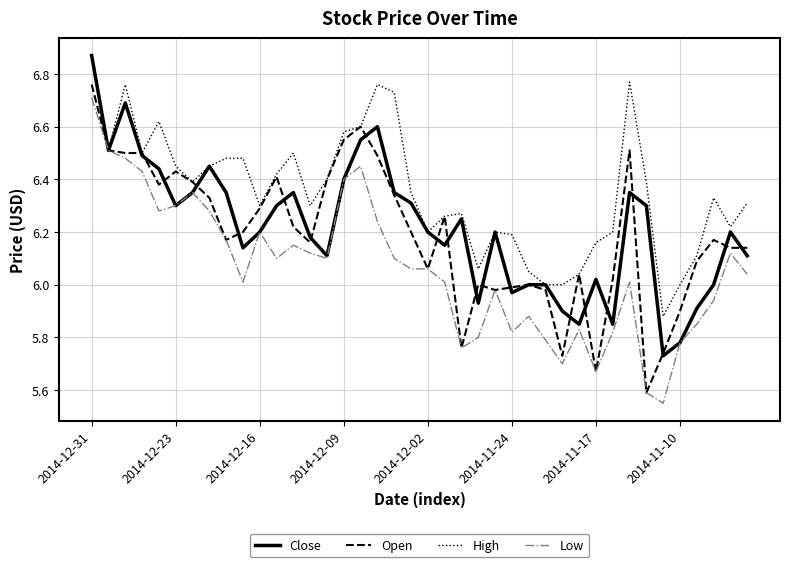

What is the lowest value of the Open series?

5.6